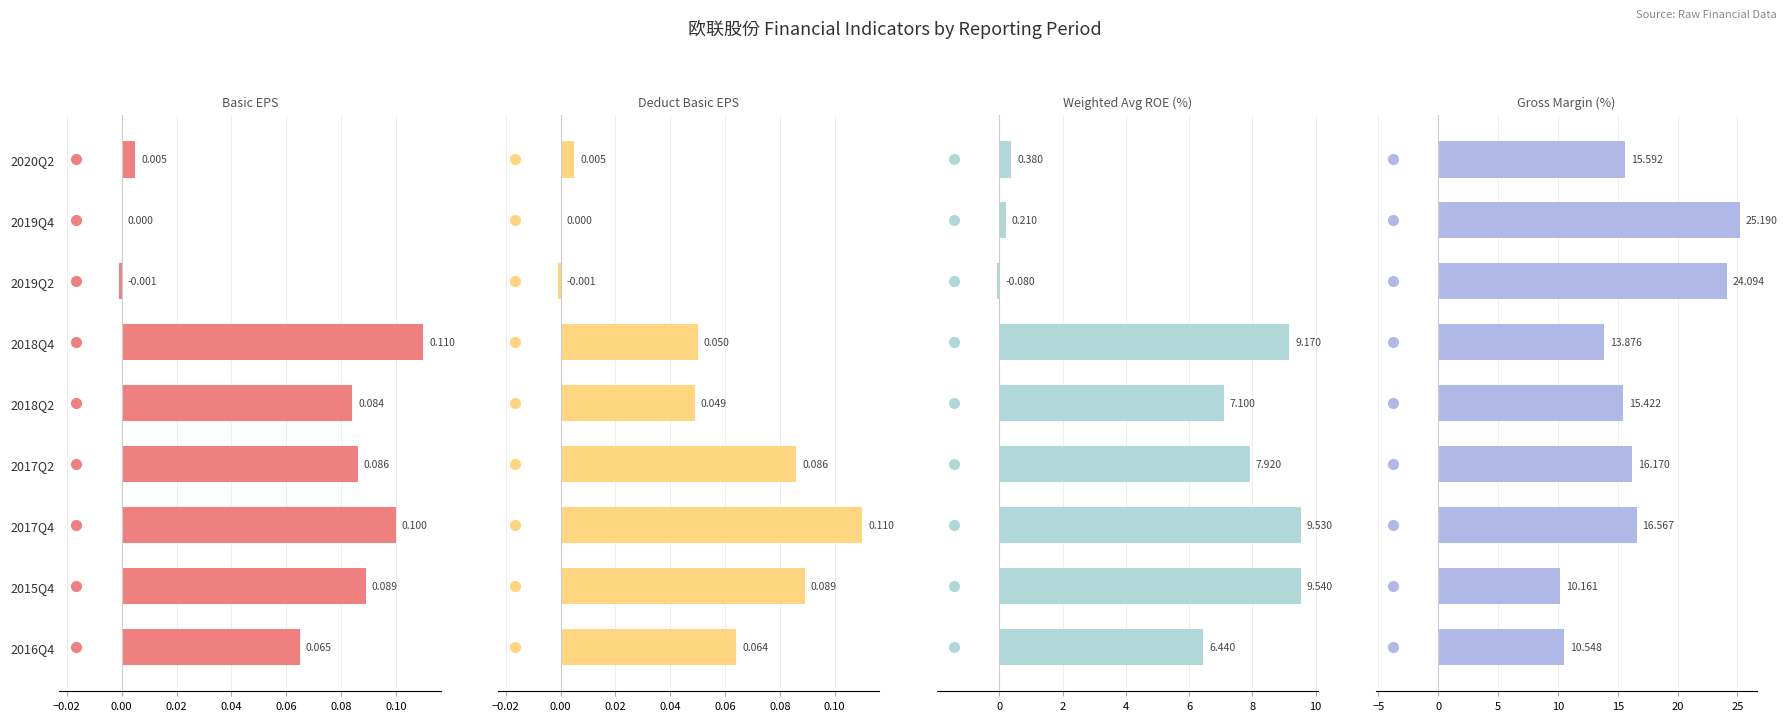

List the series in order of their peak value, highest first.

XSMLL, WEIGHTAVG_ROE, BASIC_EPS, DEDUCT_BASIC_EPS